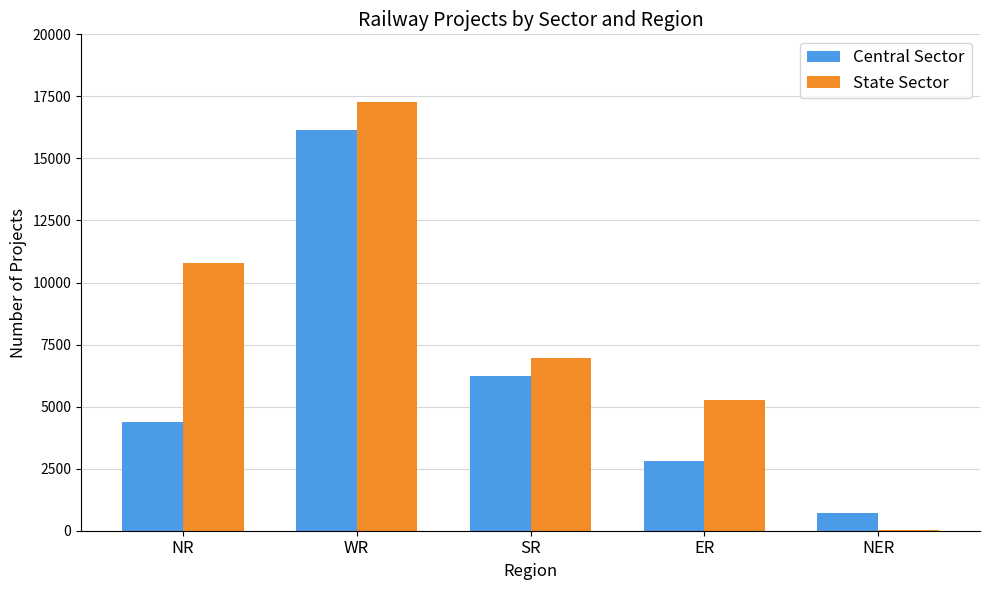

What is the sum of all Central Sector values?

30297